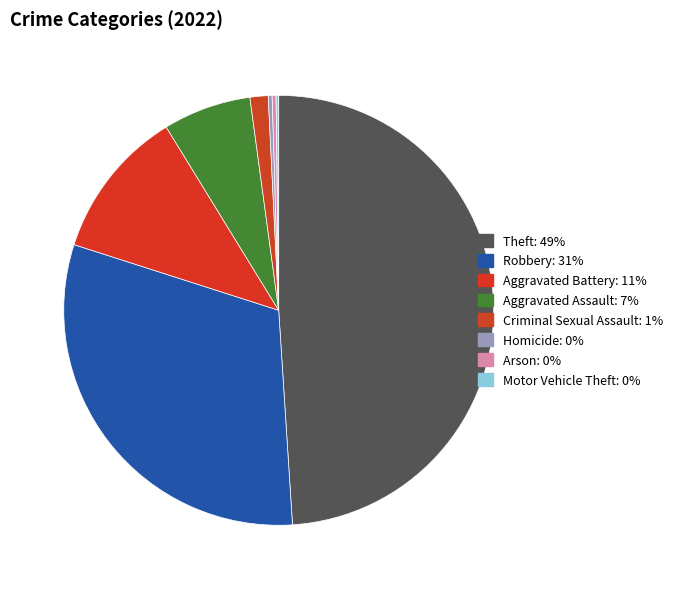

To the nearest percent, what is the average slice percentage?

12%